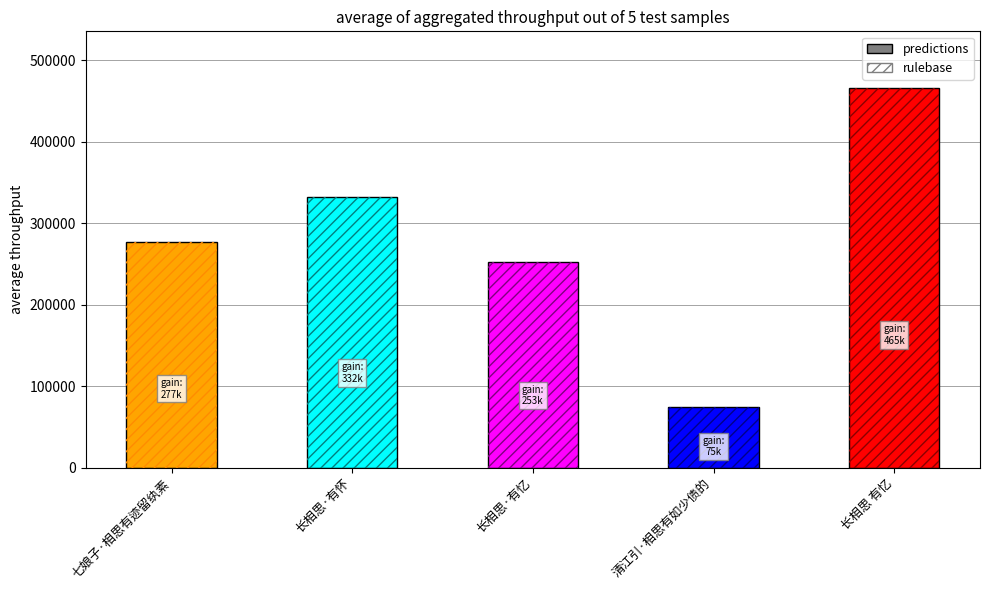

Rank the categories by value from highest to lowest.

长相思 有忆, 长相思·有怀, 七娘子·相思有迹留纨素, 长相思·有忆, 清江引·相思有如少债的